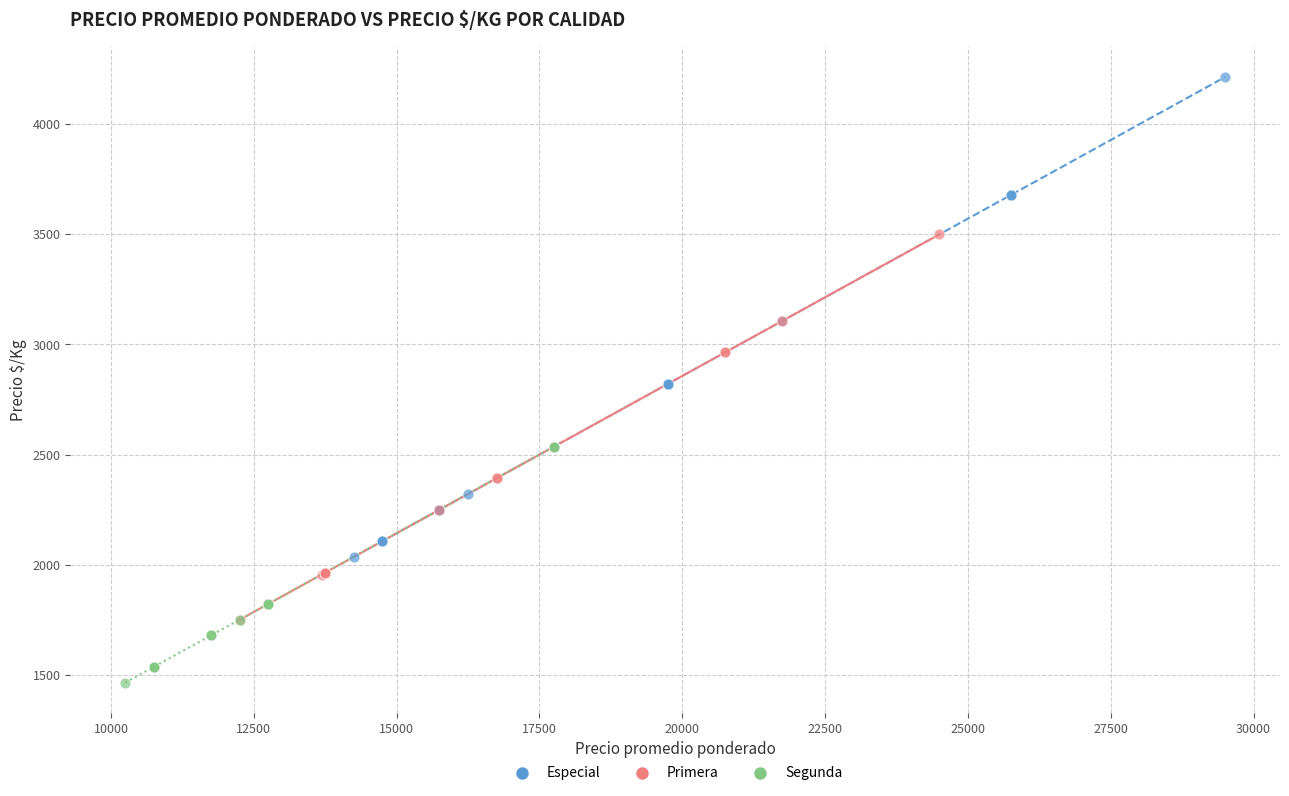

Which series contains the highest Y value?

Especial